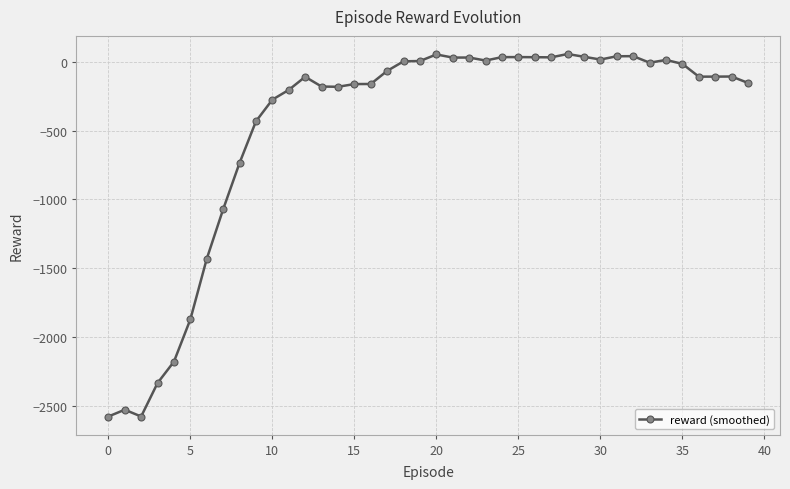

What is the smallest value displayed?

-2580.0